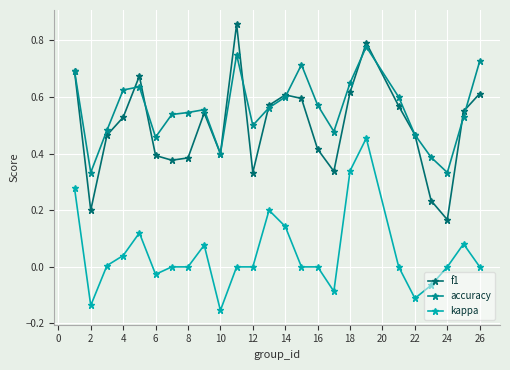

True or false: kappa and f1 cross at least once.

False